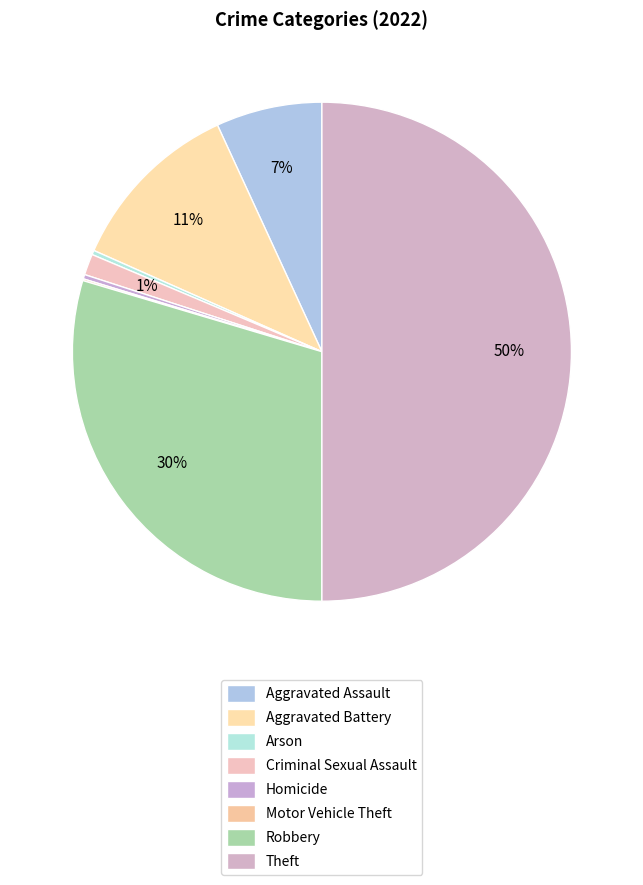

The Homicide slice represents 1% of the pie. True or false?

False